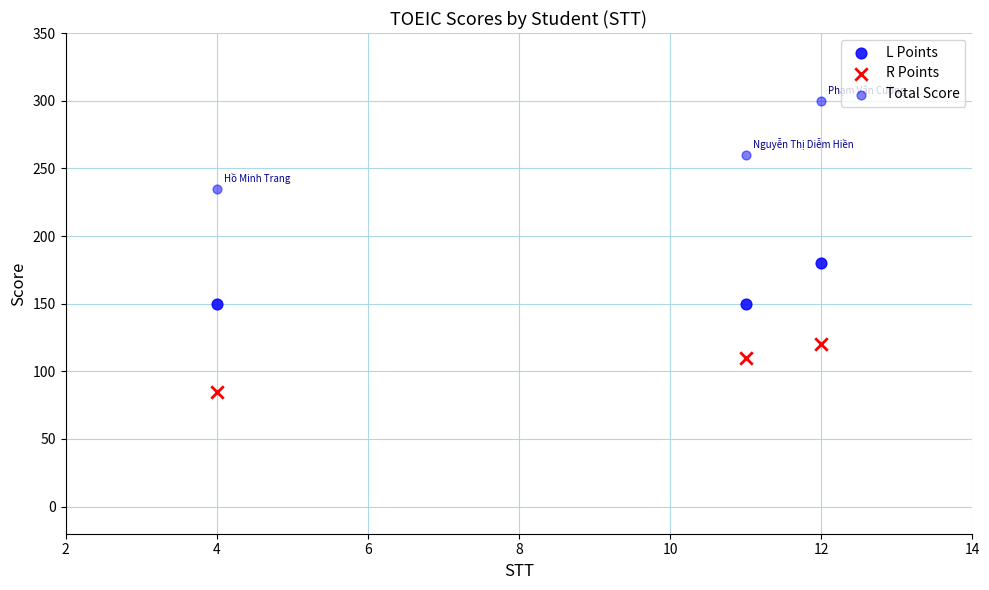

How many data points are displayed?

9